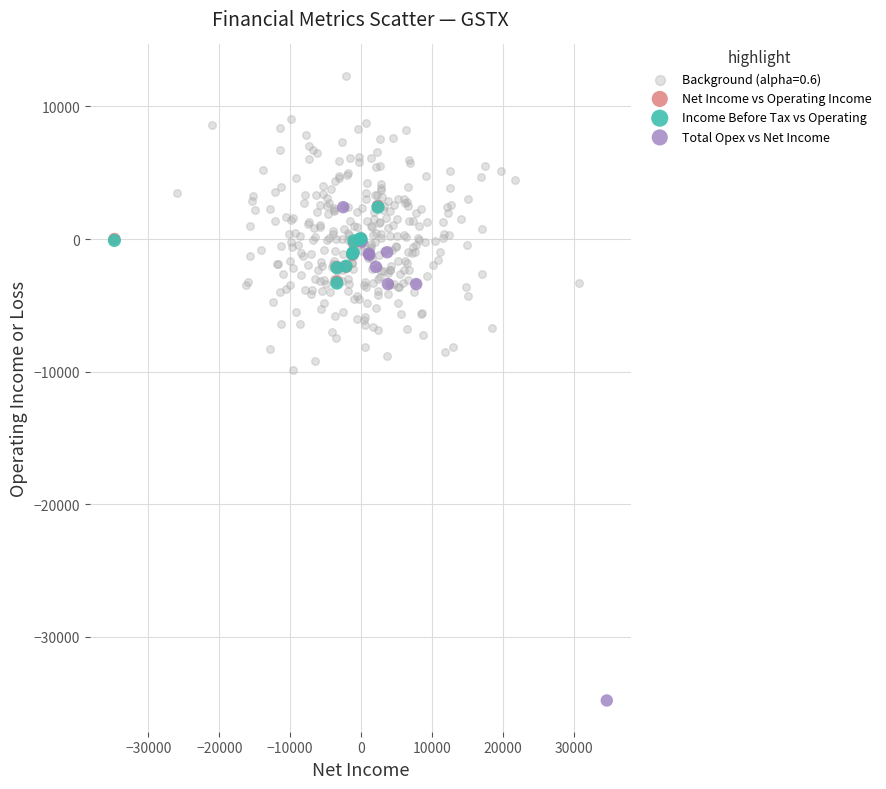

Which series reaches the maximum Y coordinate?

Background (alpha=0.6)